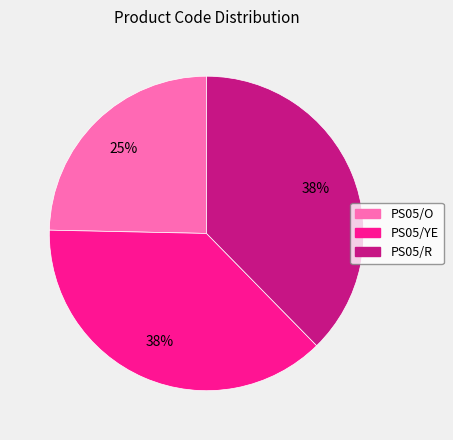

Is the sum of PS05/R and PS05/YE greater than half?

Yes